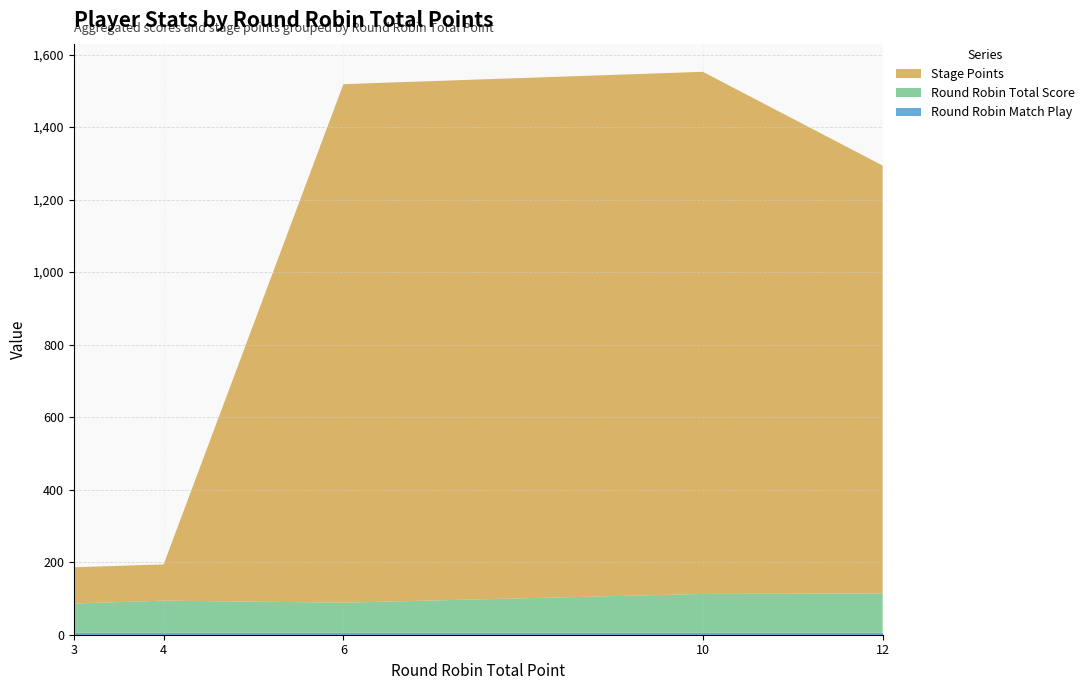

Reading left to right, what are all the values shown in this chart?

Round Robin Match Play: 5.0	5.0	5.0	5.0	5.0
Round Robin Total Score: 81.0	89.0	83.5	107.5	109.0
Stage Points: 100.0	100.0	1430.0	1440.0	1180.0